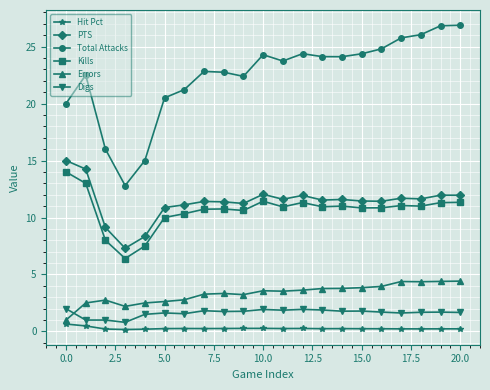

Which series has the widest spread of values?

Total Attacks